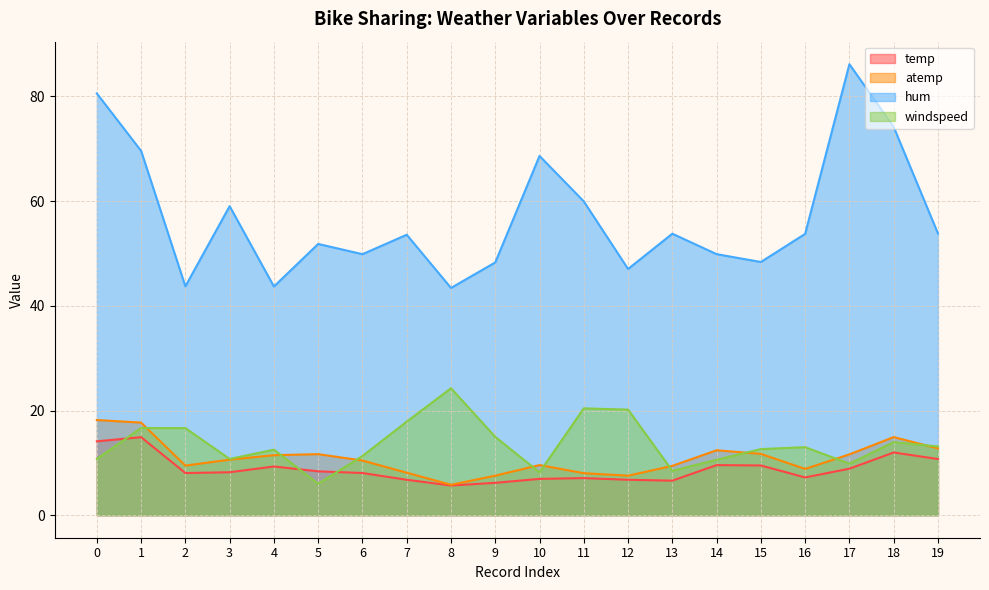

Which category has the highest value across all series?

17